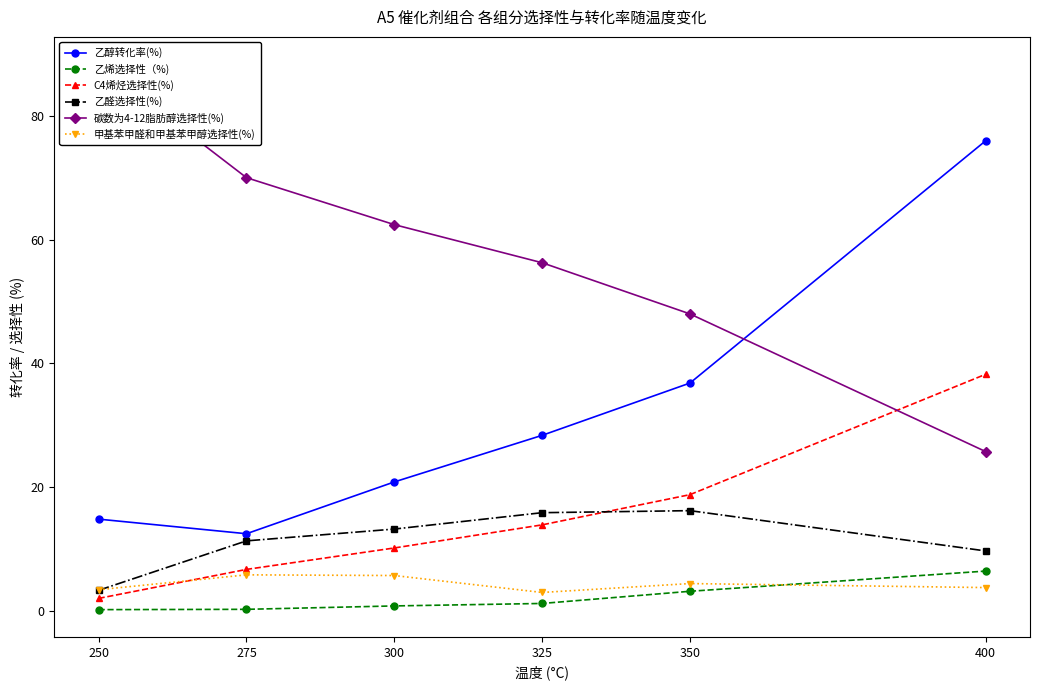

What is the total value across all series at 275?

106.4